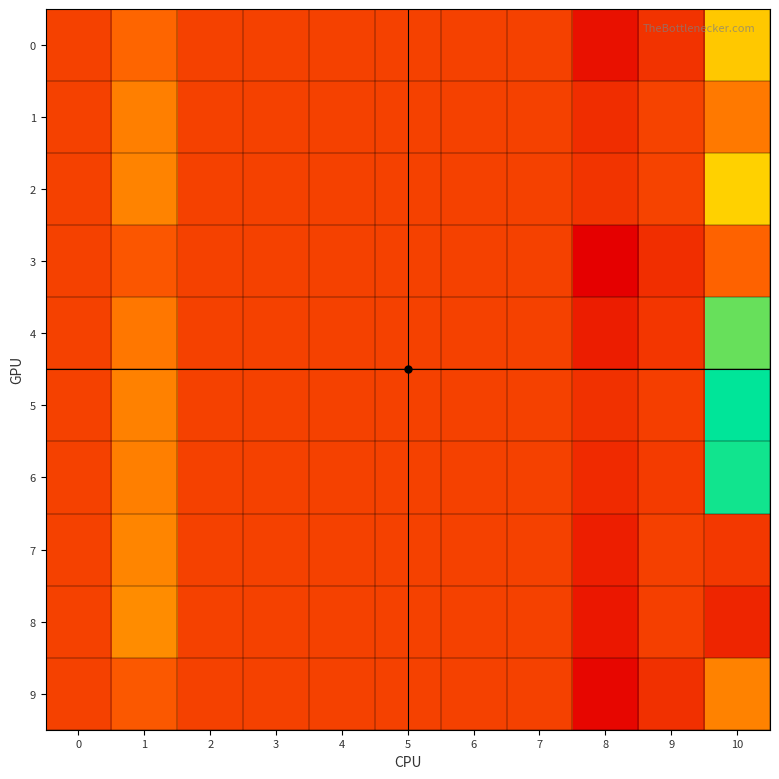

At how many categories does at least one series exceed 0?

3